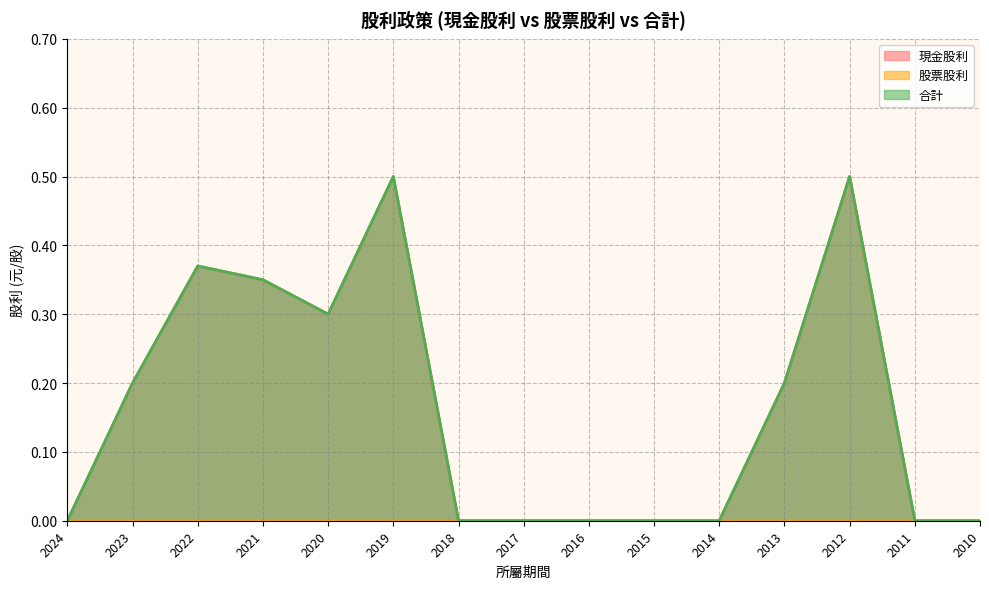

Is the value of 現金股利 at 2018 greater than the value of 合計 at 2019?

No